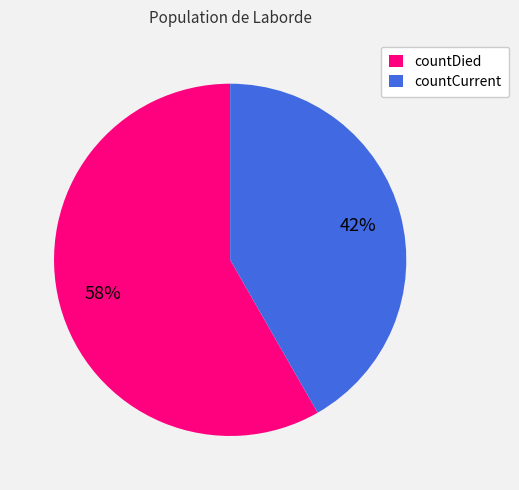

How many segments does this pie chart have?

2